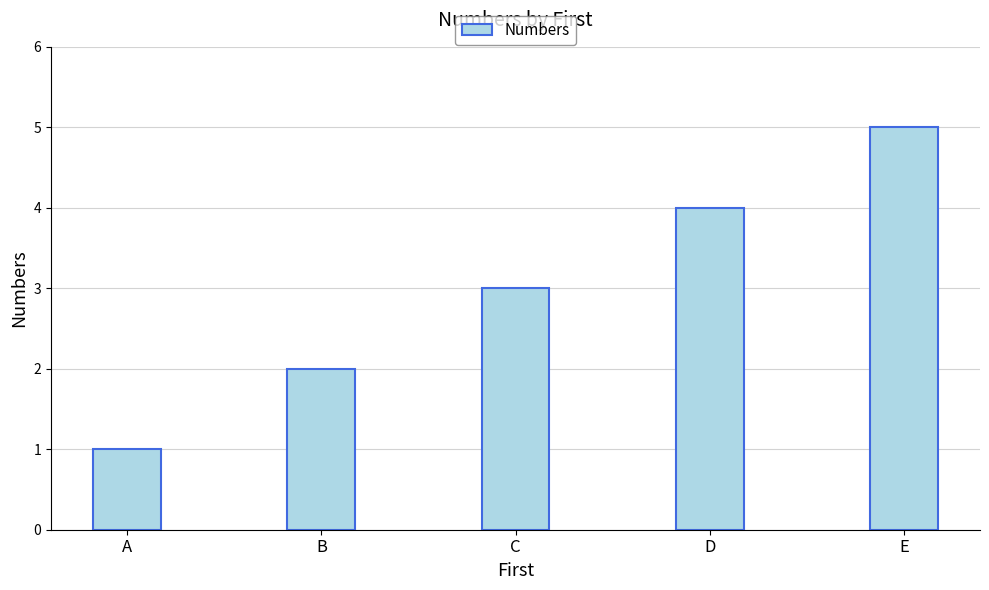

Rank the categories by value from lowest to highest.

A, B, C, D, E